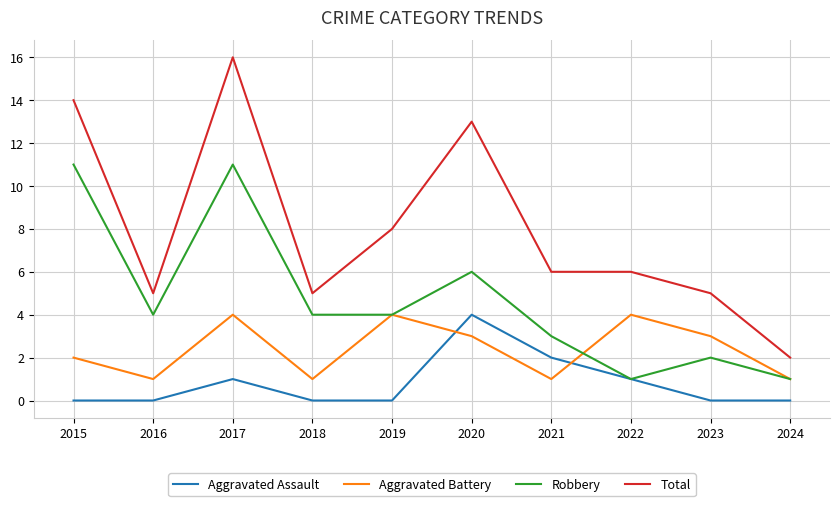

Reading left to right, list all the values displayed in this chart.

Aggravated Assault: 0	0	1	0	0	4	2	1	0	0
Aggravated Battery: 2	1	4	1	4	3	1	4	3	1
Robbery: 11	4	11	4	4	6	3	1	2	1
Total: 14	5	16	5	8	13	6	6	5	2